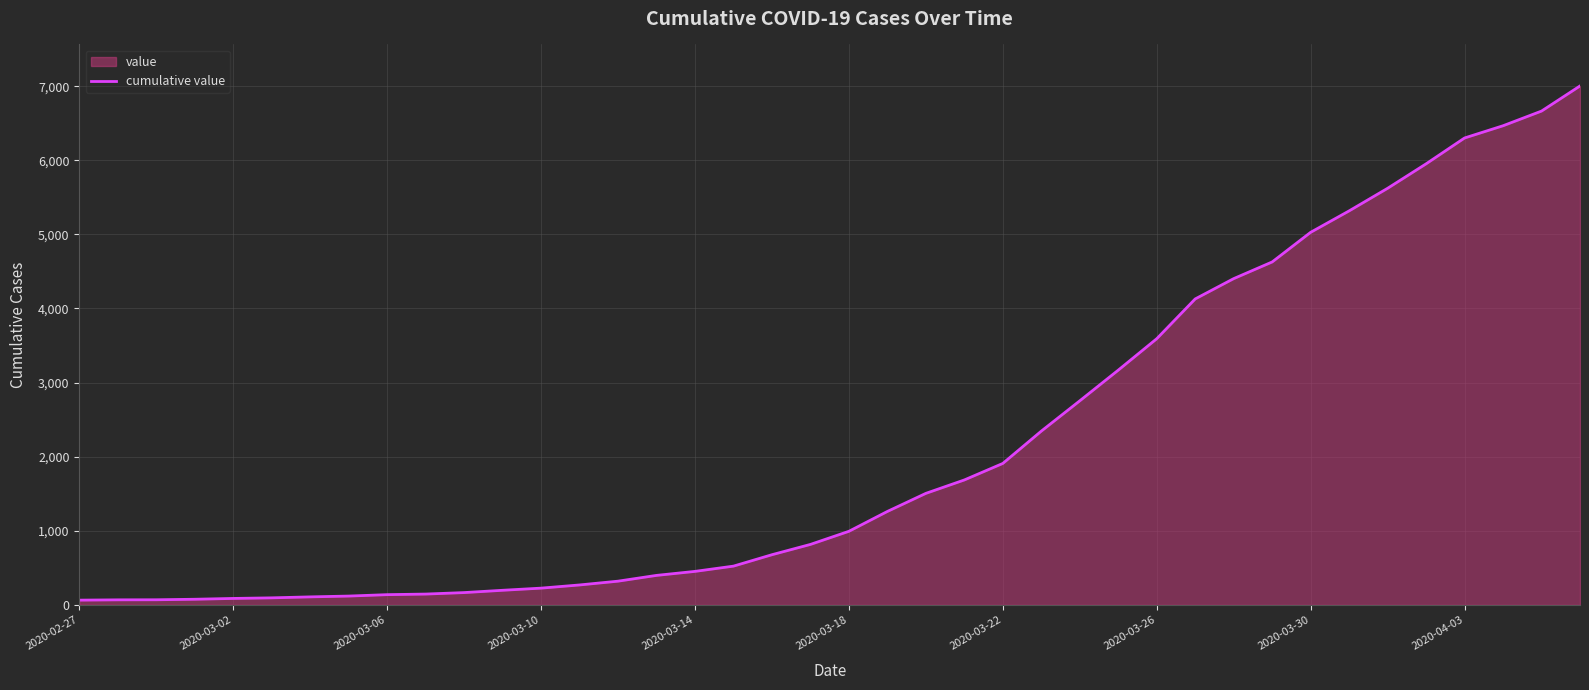

Which has a higher value, 2020-03-10 or 2020-03-26?

2020-03-26